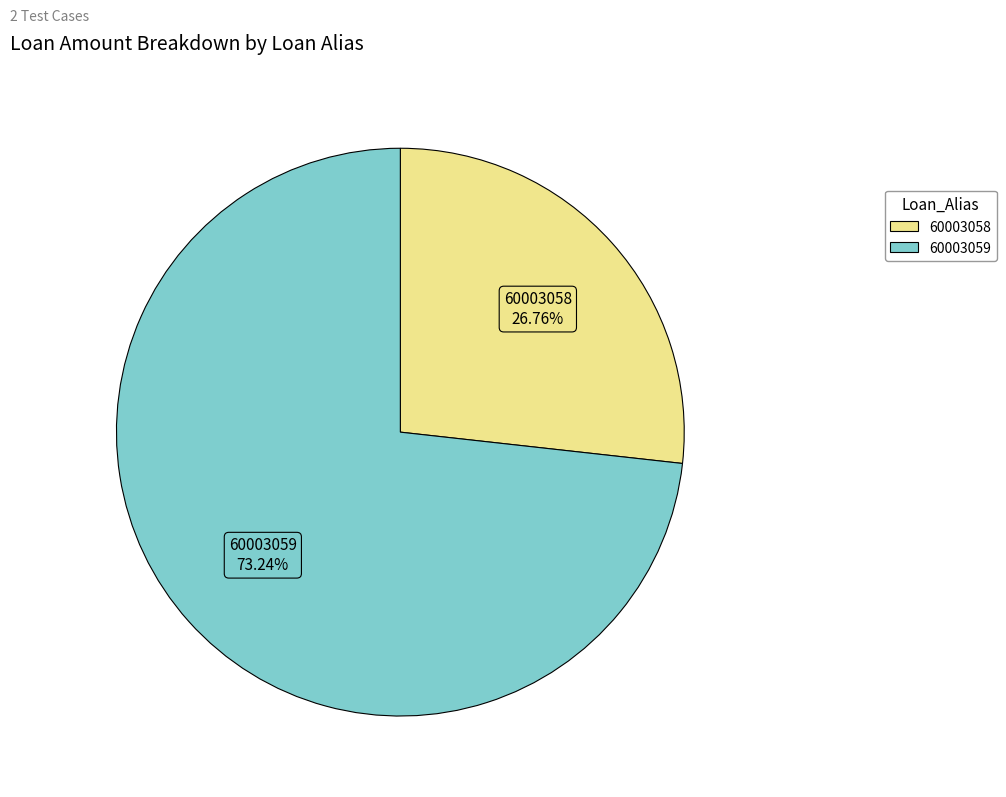

What is the ratio of the value at 60003059 to the value at 60003058?

2.7